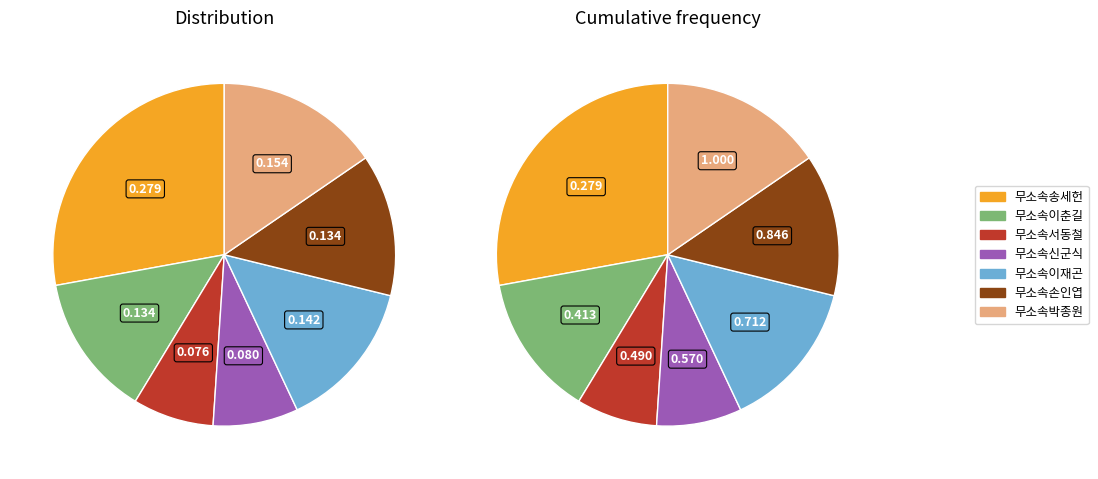

To the nearest percent, what is the combined percentage of 무소속신군식 and 무소속손인엽?

21%